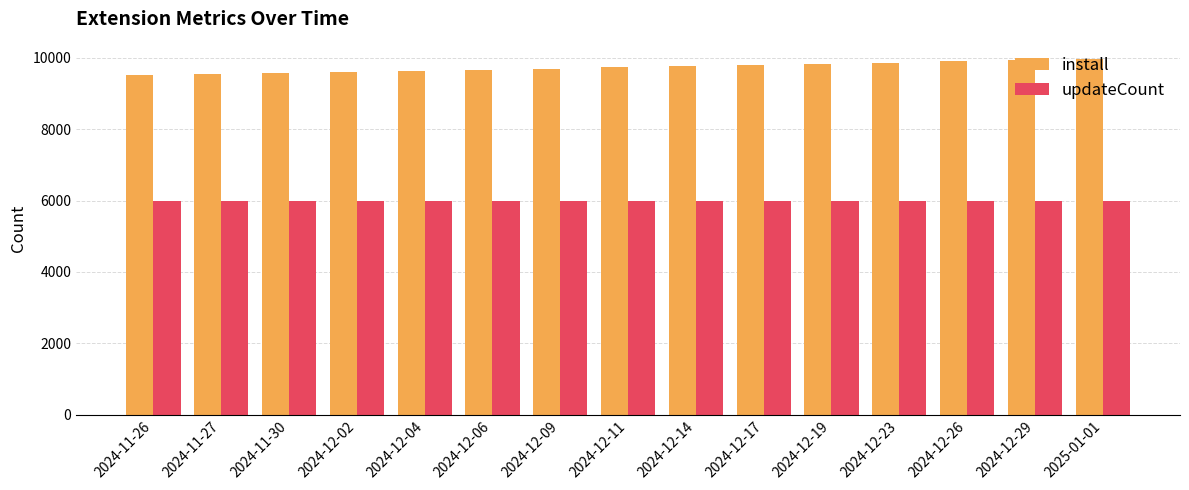

What is the lowest value of the install series?

9529